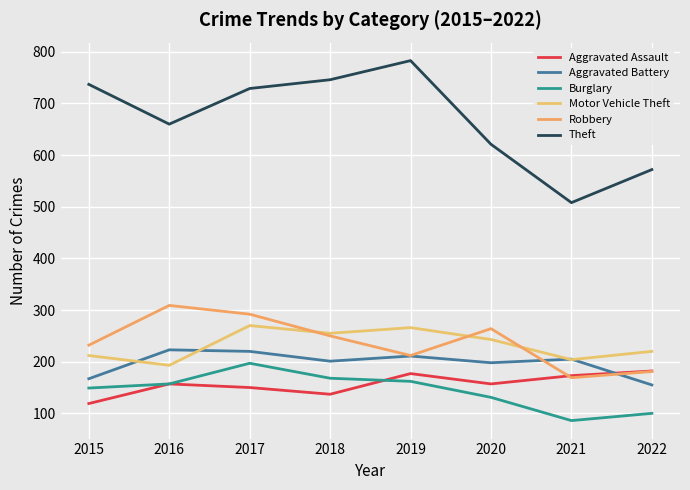

Which category has the lowest value across all series?

2021